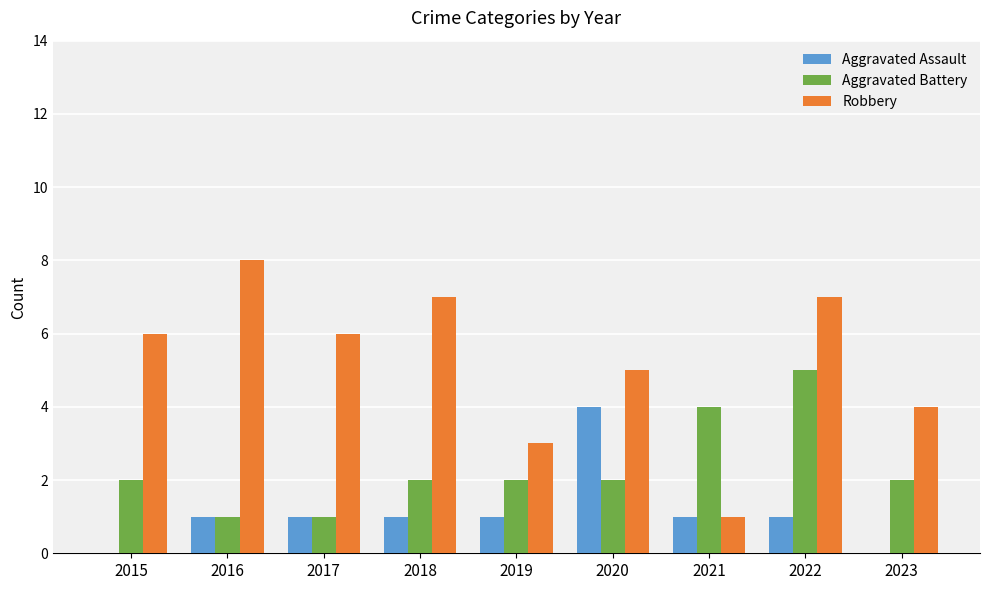

Which series has the largest total across all categories?

Robbery